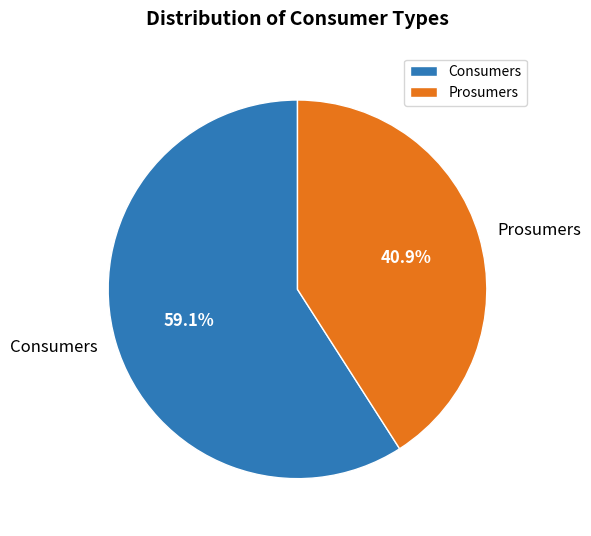

Approximately how many times larger is the value at Consumers compared to Prosumers?

1.4